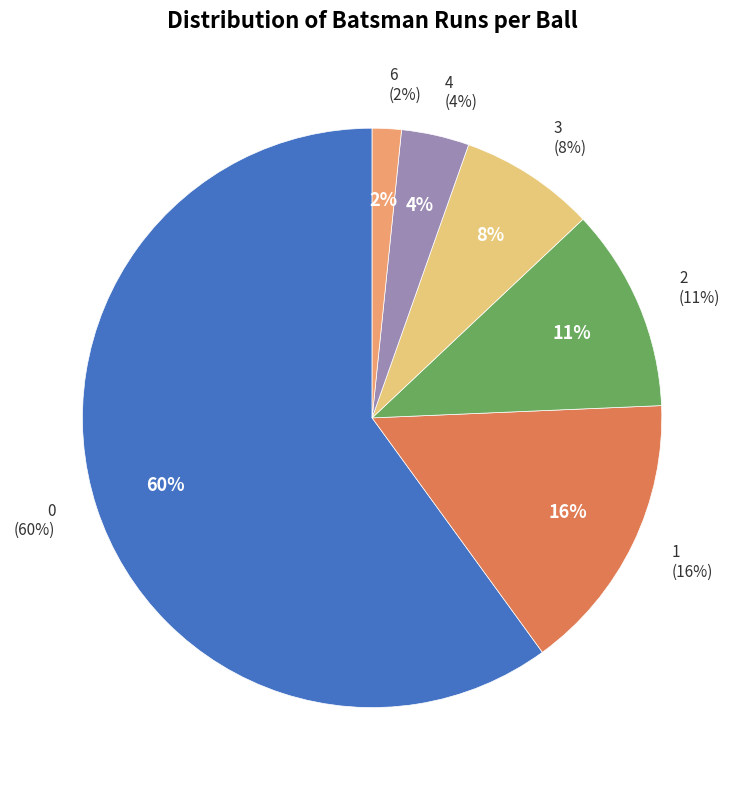

How many slices are in this pie chart?

6